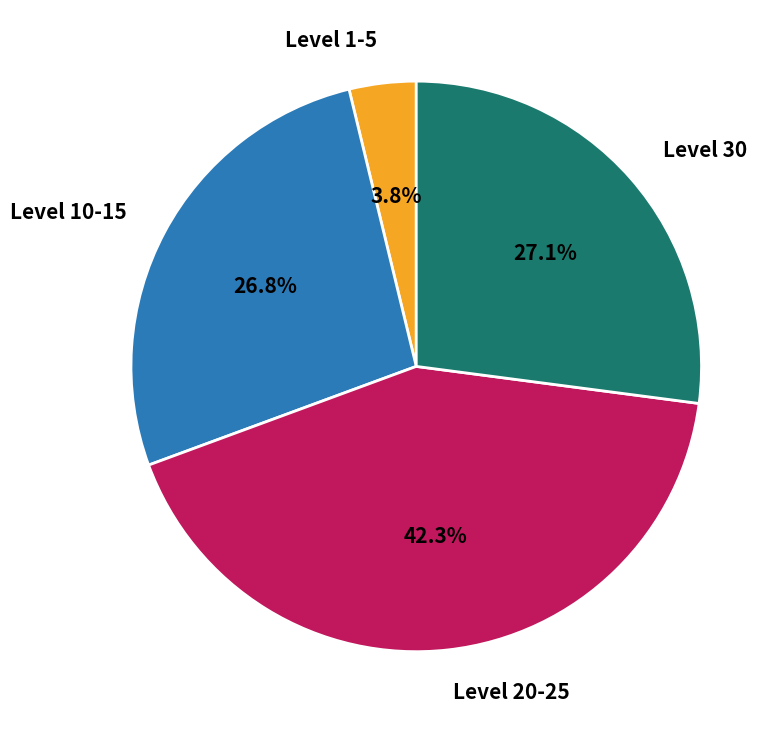

How much of the chart is everything except Level 1-5?

96.2%